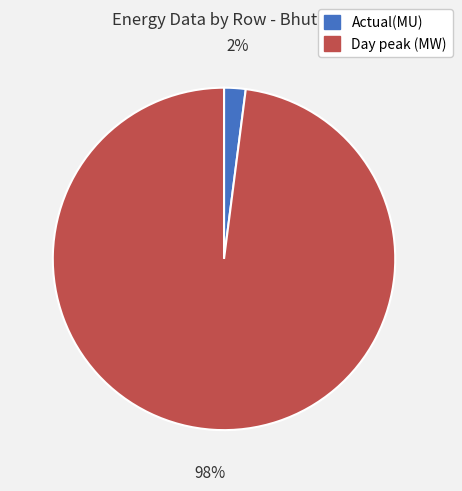

Rank the categories by value from lowest to highest.

Actual(MU), Day peak (MW)